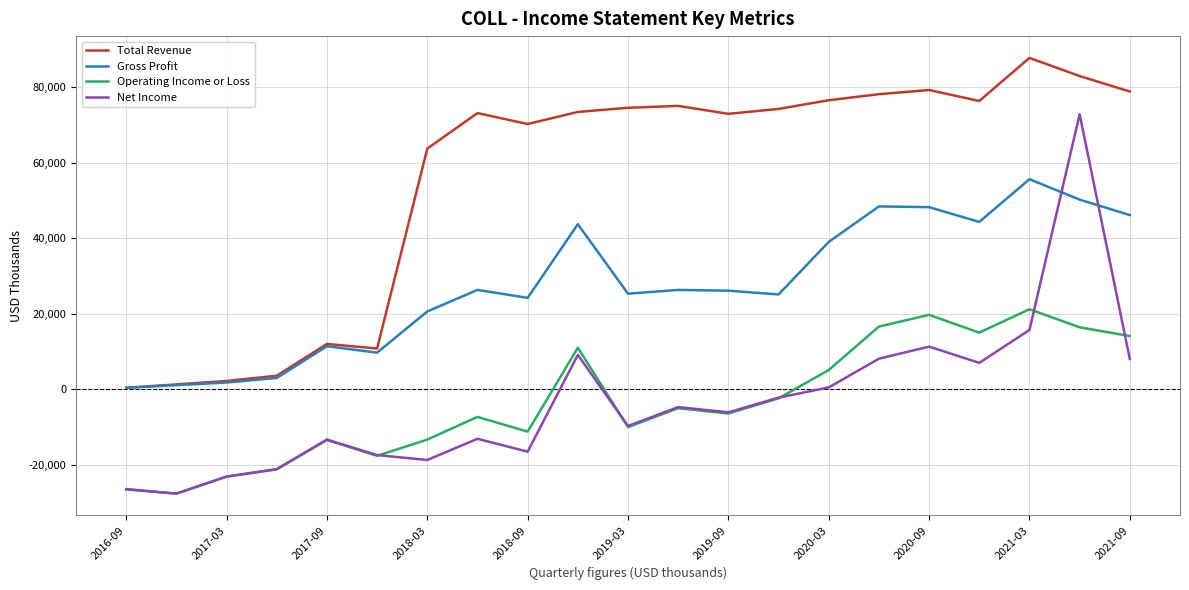

True or false: Net Income has more than 2 points higher than both neighbors.

True